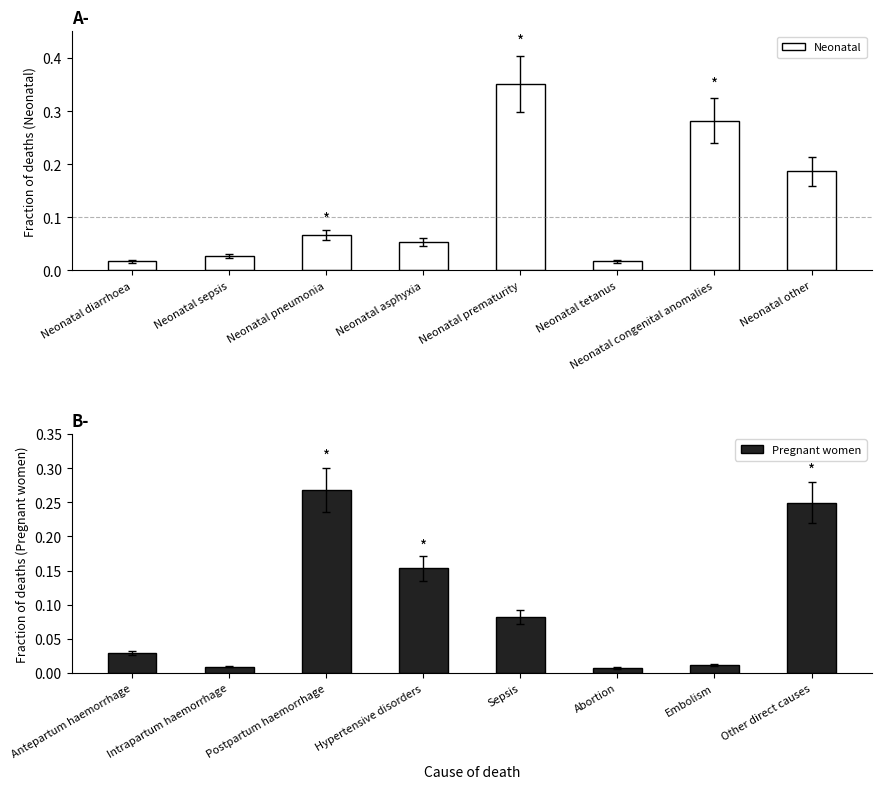

How many groups of bars are there?

8